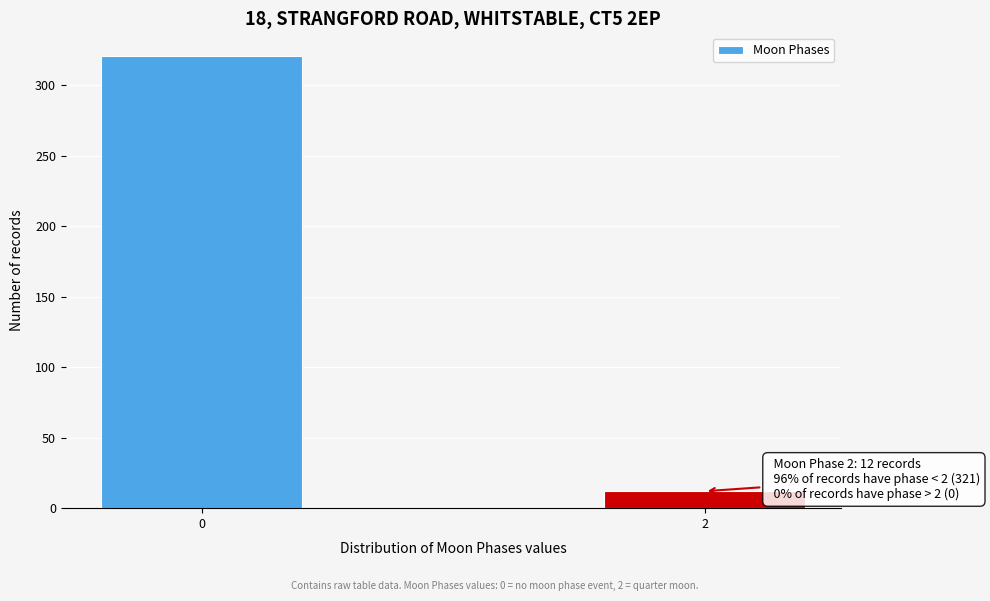

Reading left to right, list all the values displayed in this chart.

321	12